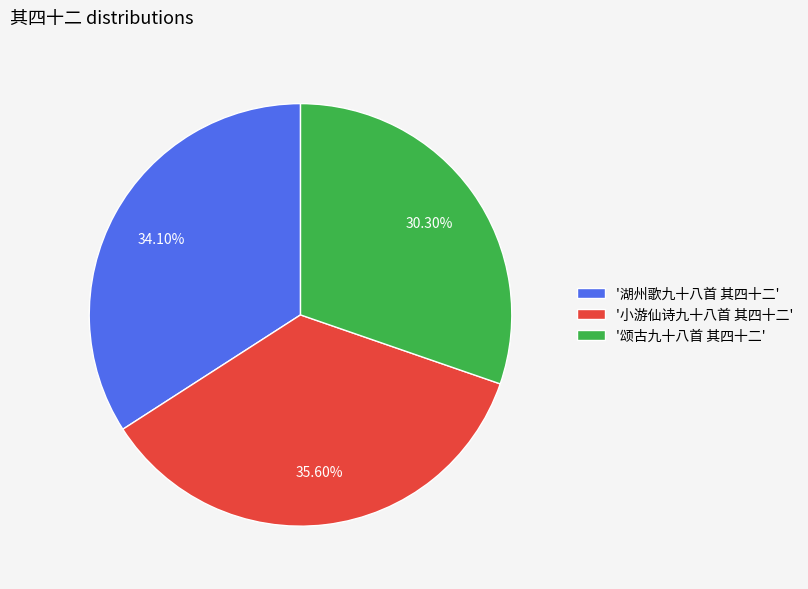

Which category has the smallest portion of the pie?

'颂古九十八首 其四十二'